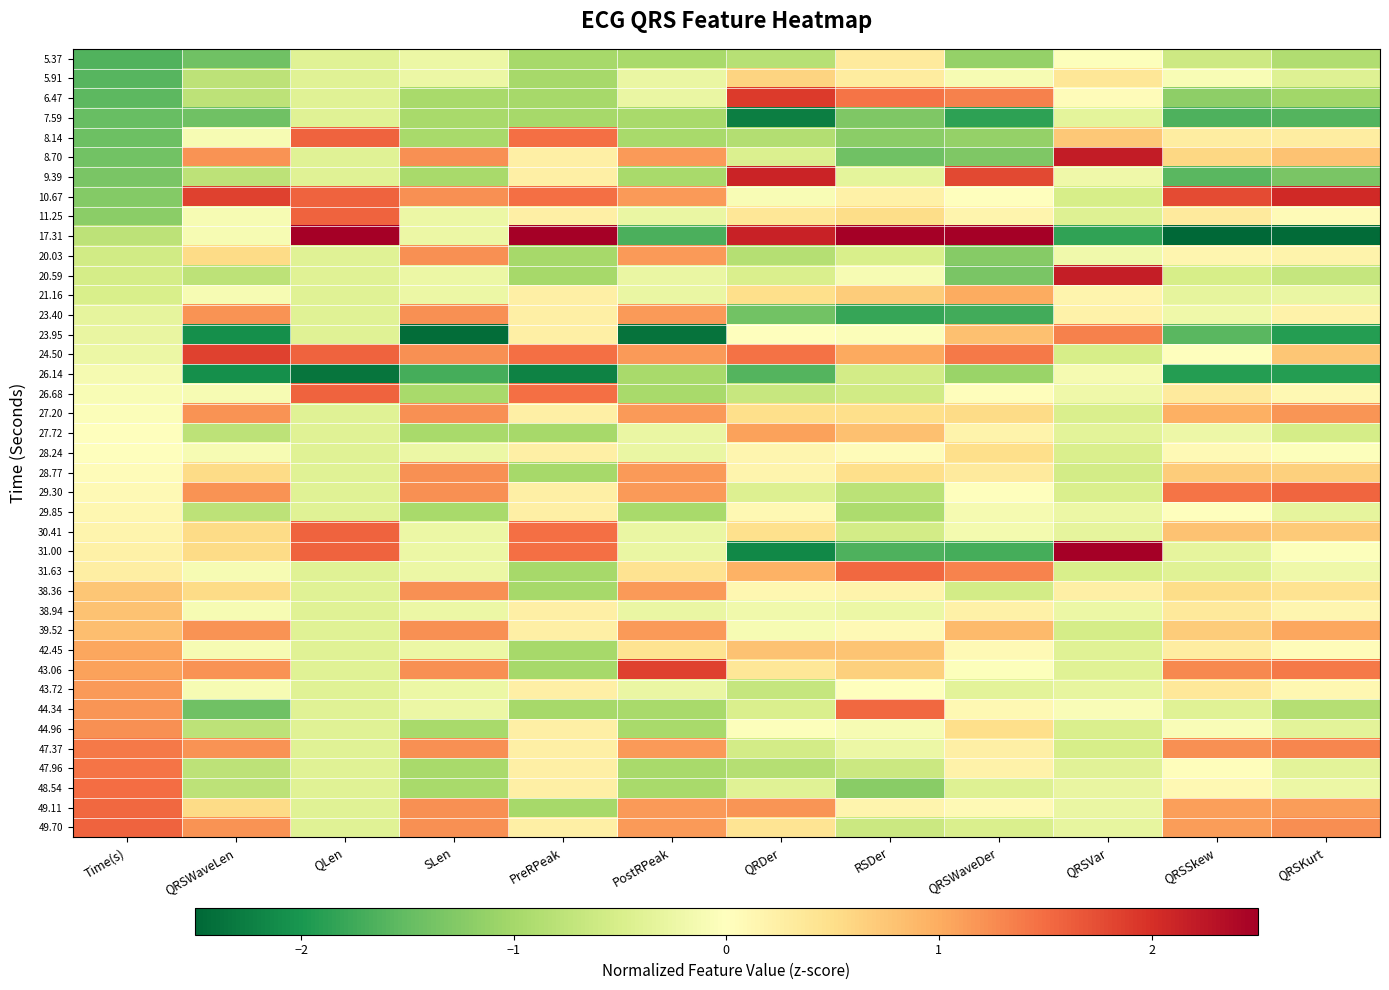

Which series has the largest range (max minus min)?

17.31